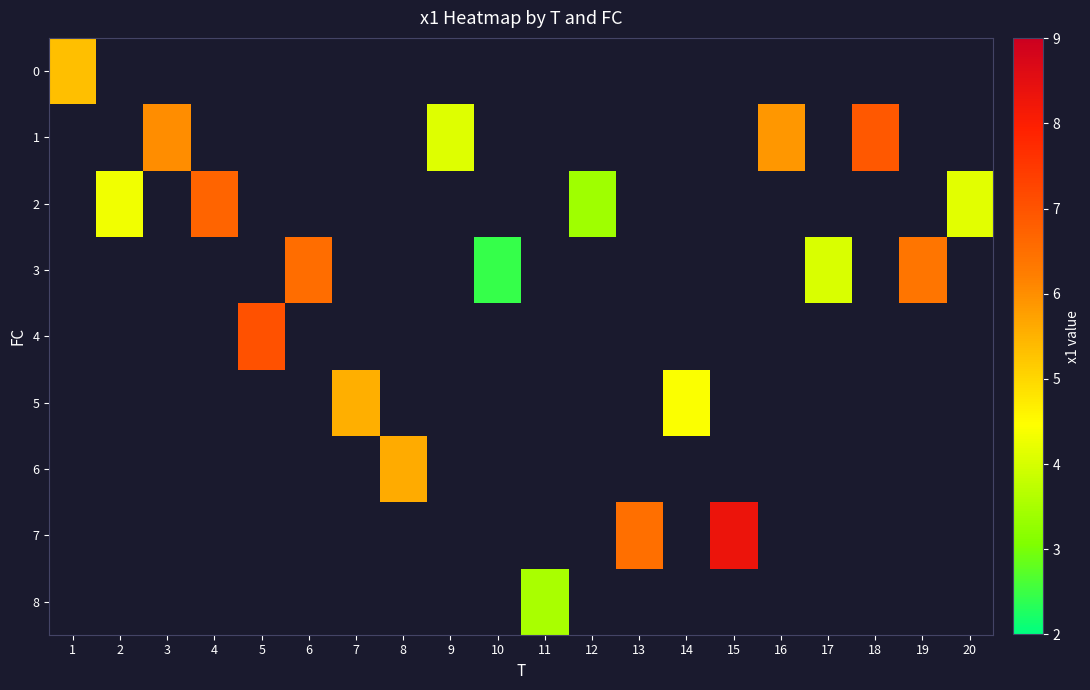

Which category has the highest value across all series?

15